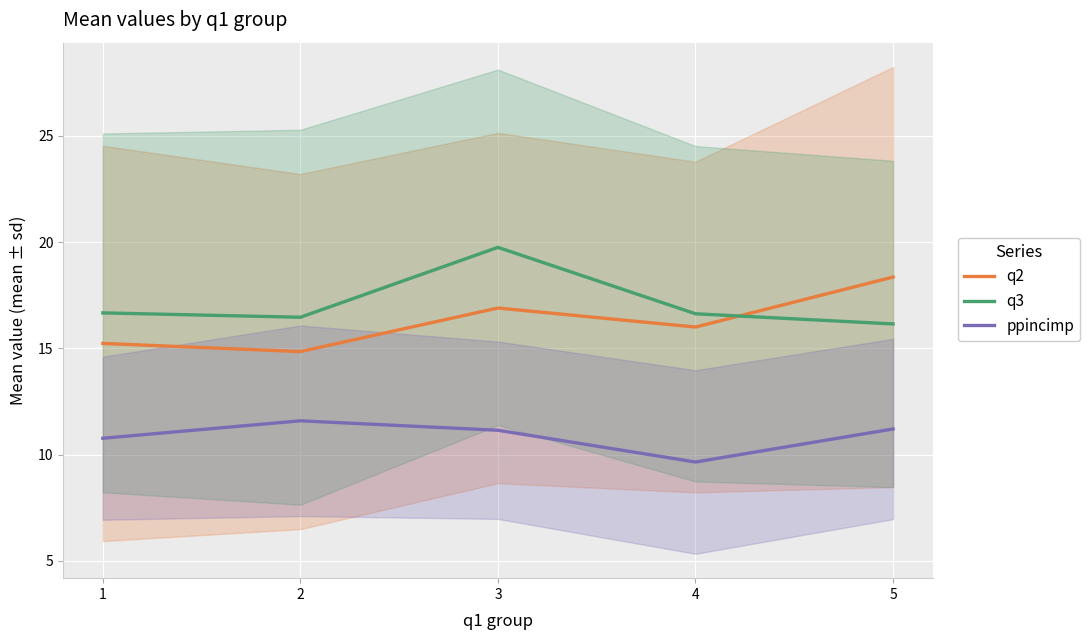

What are all the series names shown in the legend?

q2, q3, ppincimp